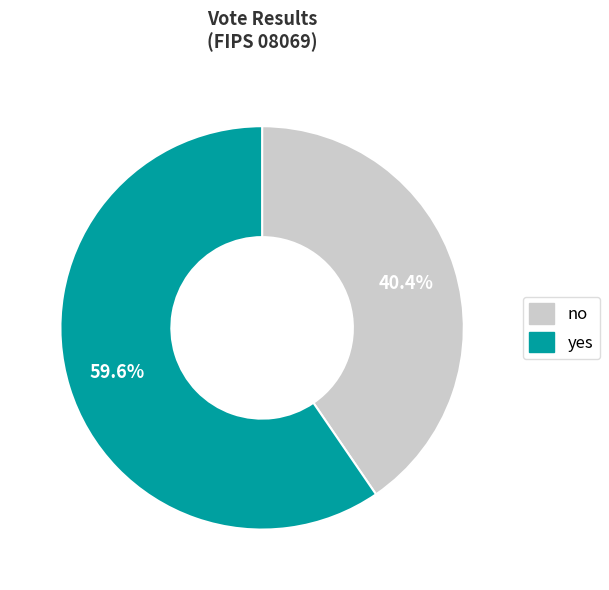

True or false: no accounts for 40% of the total.

True